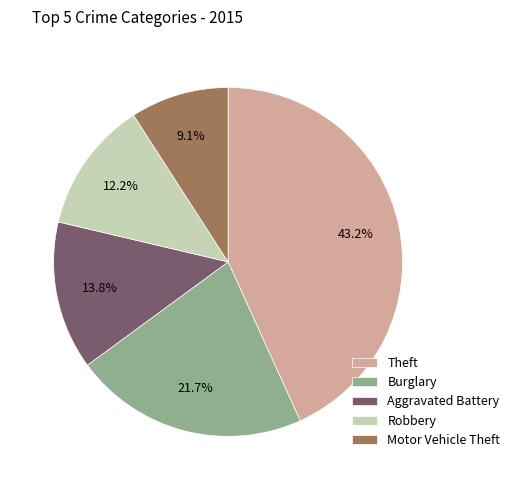

Count the number of slices in the pie.

5